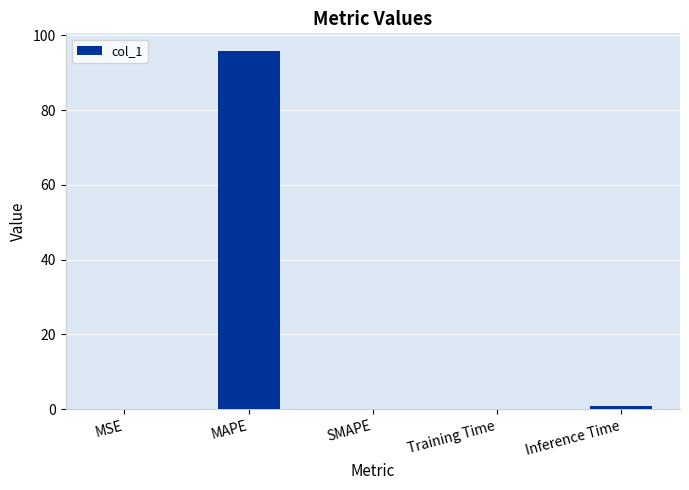

The value at MAPE is 95.8. True or false?

True